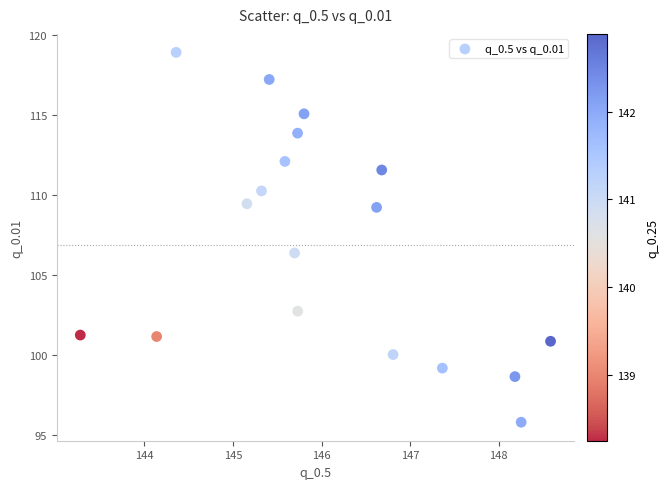

What Y value in the scatter plot is closest to 107?

106.4